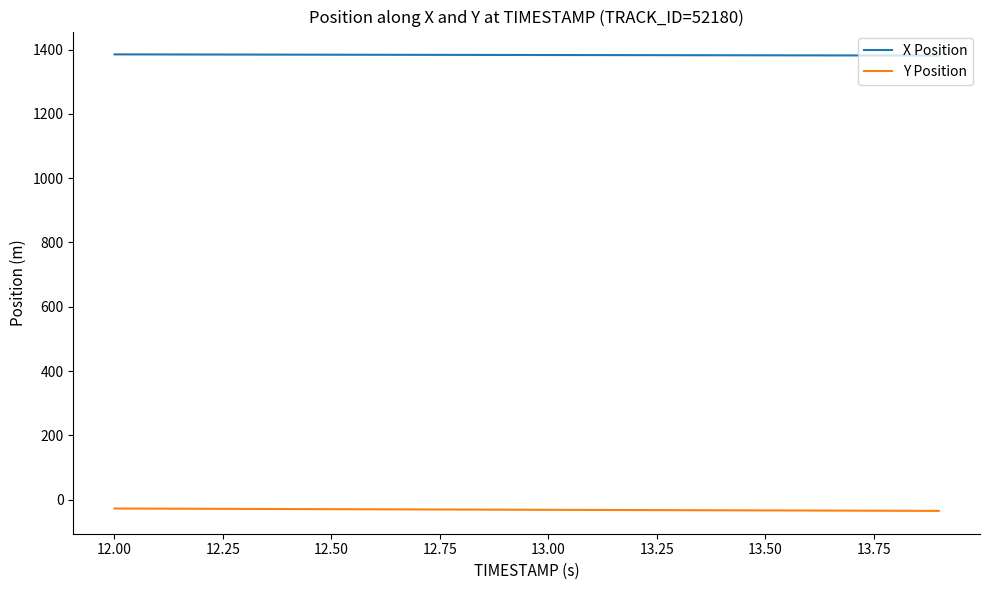

At how many categories does at least one series exceed 956?

20